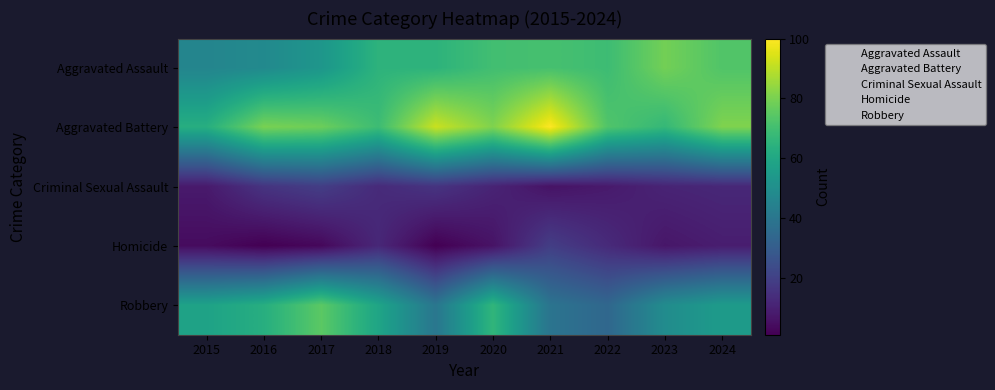

What is the difference between the highest and lowest values at 2024?

81